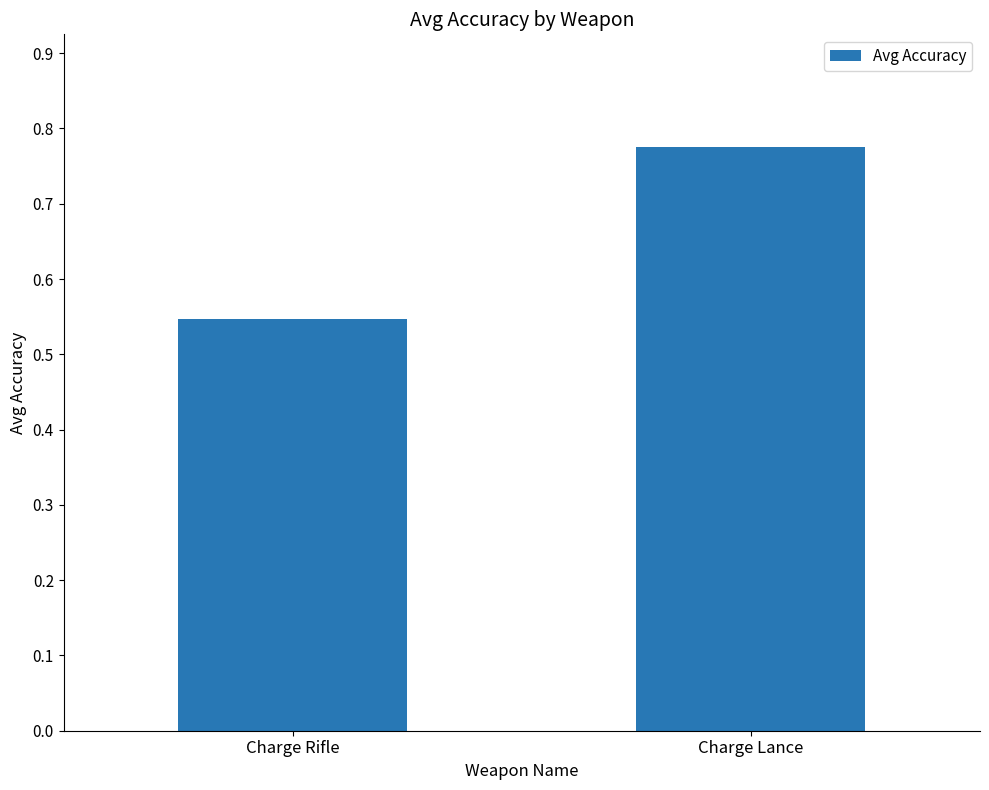

Which label corresponds to the largest value in the chart?

Charge Lance